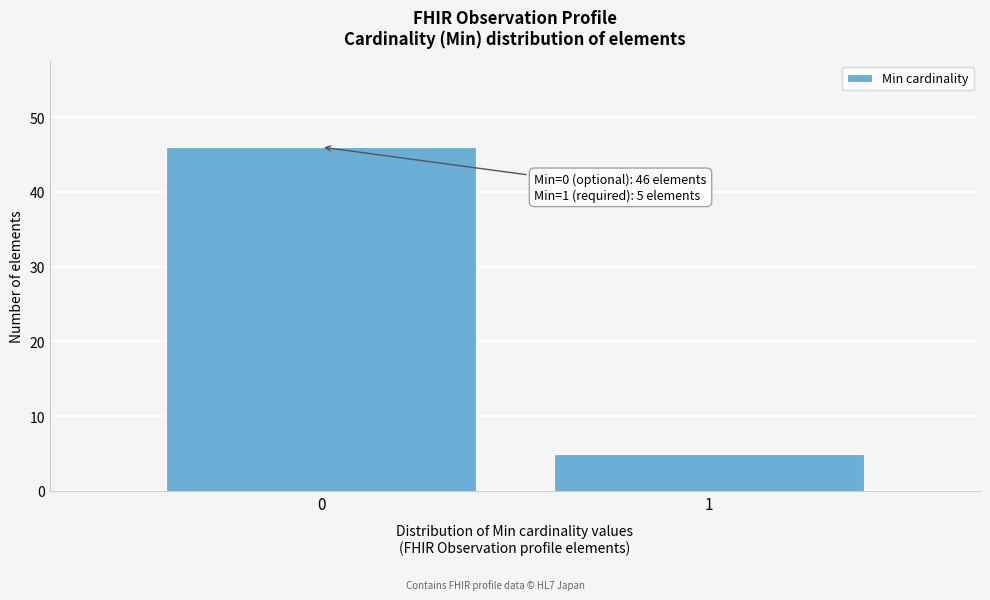

Reading left to right, what are all the values shown in this chart?

46	5